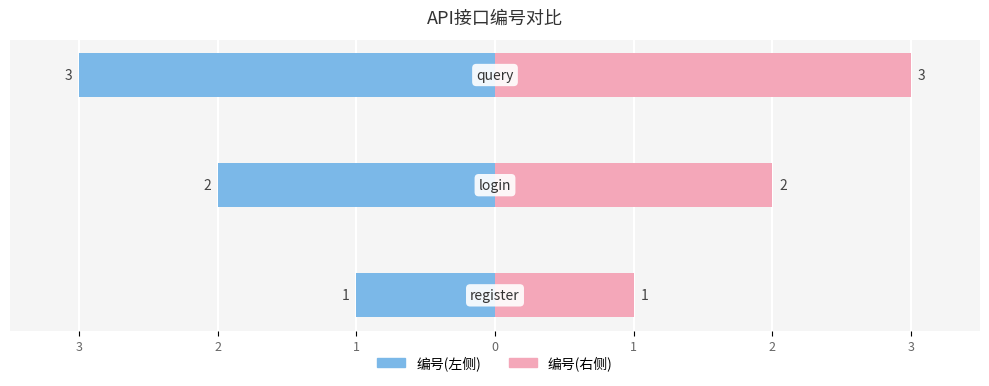

How many values in the 编号(右) series exceed 2?

1